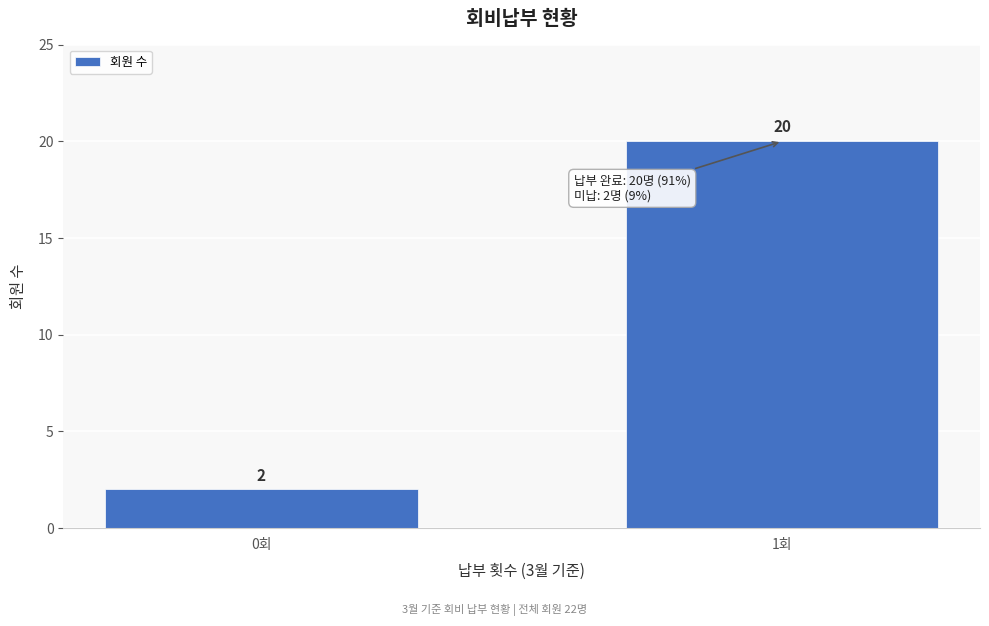

Reading left to right, what are all the values shown in this chart?

2	20